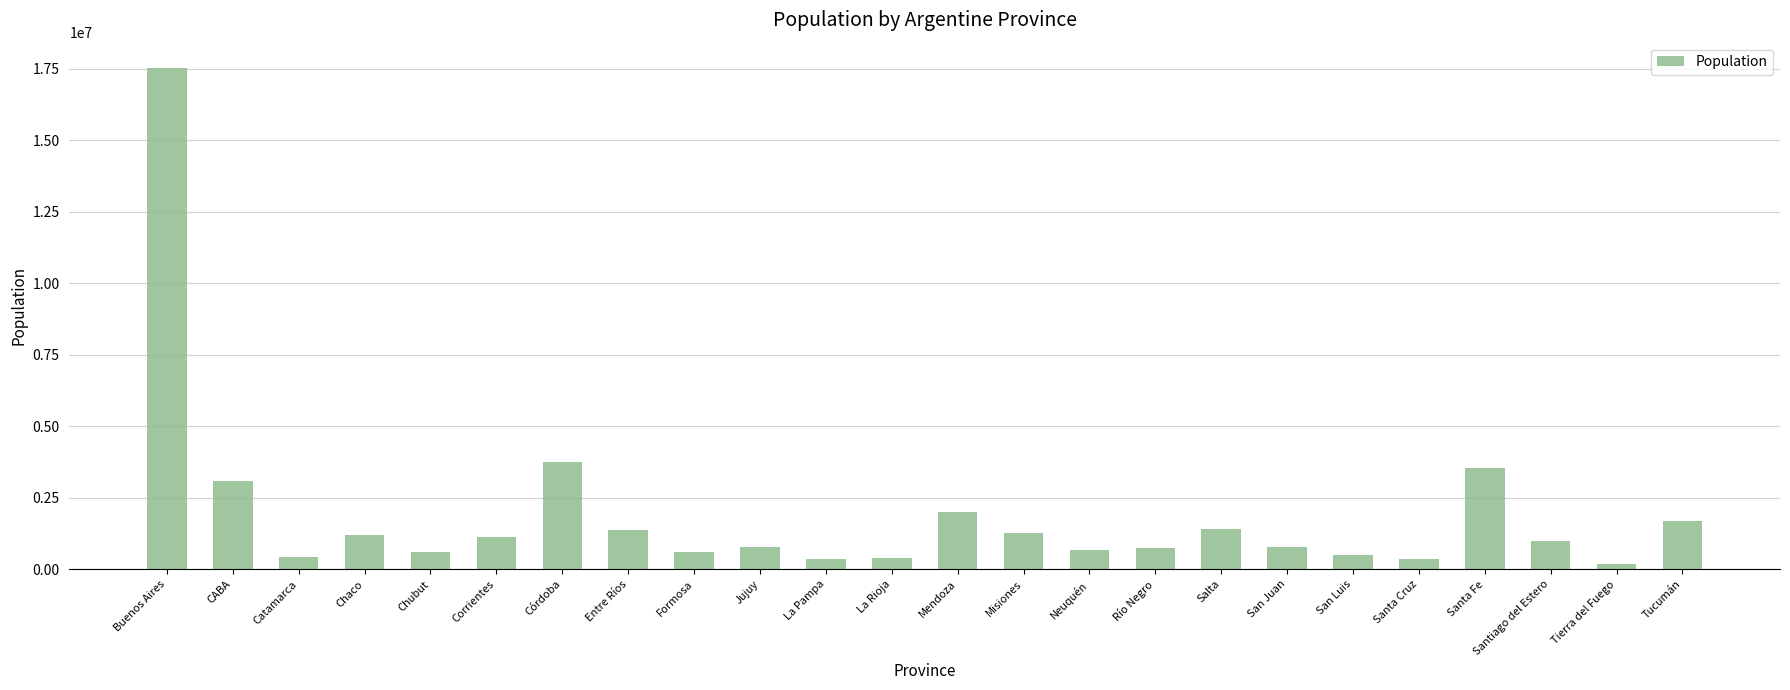

What value does the data have at Buenos Aires, to the nearest 50?

17541150